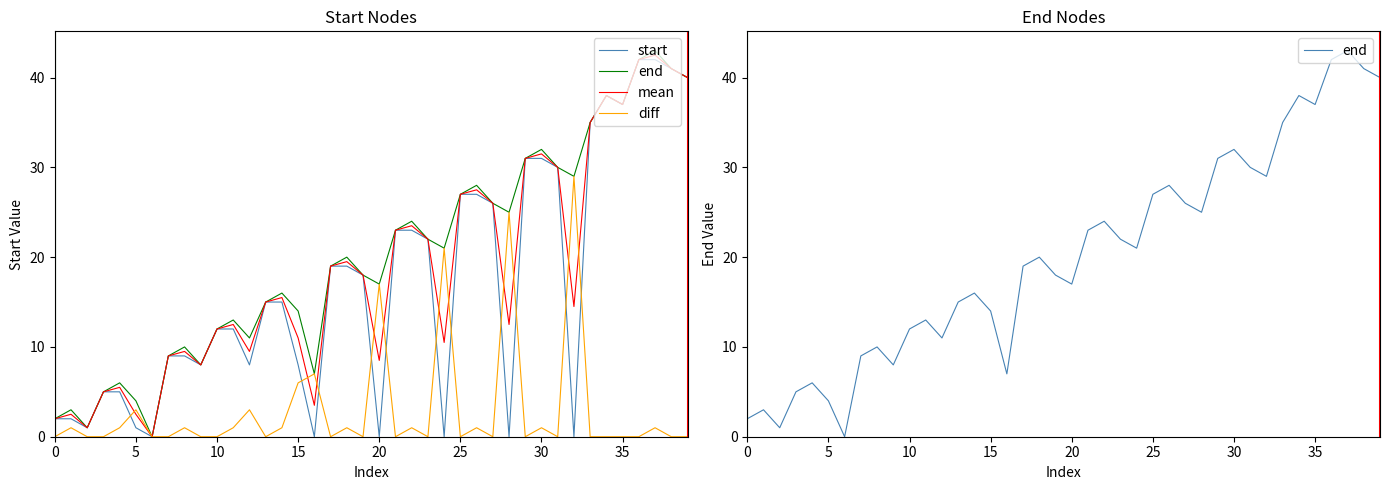

Reading right to left, list all the values displayed in this chart.

start: 40.0	41.0	42.0	42.0	37.0	38.0	35.0	0.0	30.0	31.0	31.0	0.0	26.0	27.0	27.0	0.0	22.0	23.0	23.0	0.0	18.0	19.0	19.0	0.0	8.0	15.0	15.0	8.0	12.0	12.0	8.0	9.0	9.0	0.0	1.0	5.0	5.0	1.0	2.0	2.0
end: 40.0	41.0	43.0	42.0	37.0	38.0	35.0	29.0	30.0	32.0	31.0	25.0	26.0	28.0	27.0	21.0	22.0	24.0	23.0	17.0	18.0	20.0	19.0	7.0	14.0	16.0	15.0	11.0	13.0	12.0	8.0	10.0	9.0	0.0	4.0	6.0	5.0	1.0	3.0	2.0
mean: 40.0	41.0	42.5	42.0	37.0	38.0	35.0	14.5	30.0	31.5	31.0	12.5	26.0	27.5	27.0	10.5	22.0	23.5	23.0	8.5	18.0	19.5	19.0	3.5	11.0	15.5	15.0	9.5	12.5	12.0	8.0	9.5	9.0	0.0	2.5	5.5	5.0	1.0	2.5	2.0
diff: 0.0	0.0	1.0	0.0	0.0	0.0	0.0	29.0	0.0	1.0	0.0	25.0	0.0	1.0	0.0	21.0	0.0	1.0	0.0	17.0	0.0	1.0	0.0	7.0	6.0	1.0	0.0	3.0	1.0	0.0	0.0	1.0	0.0	0.0	3.0	1.0	0.0	0.0	1.0	0.0